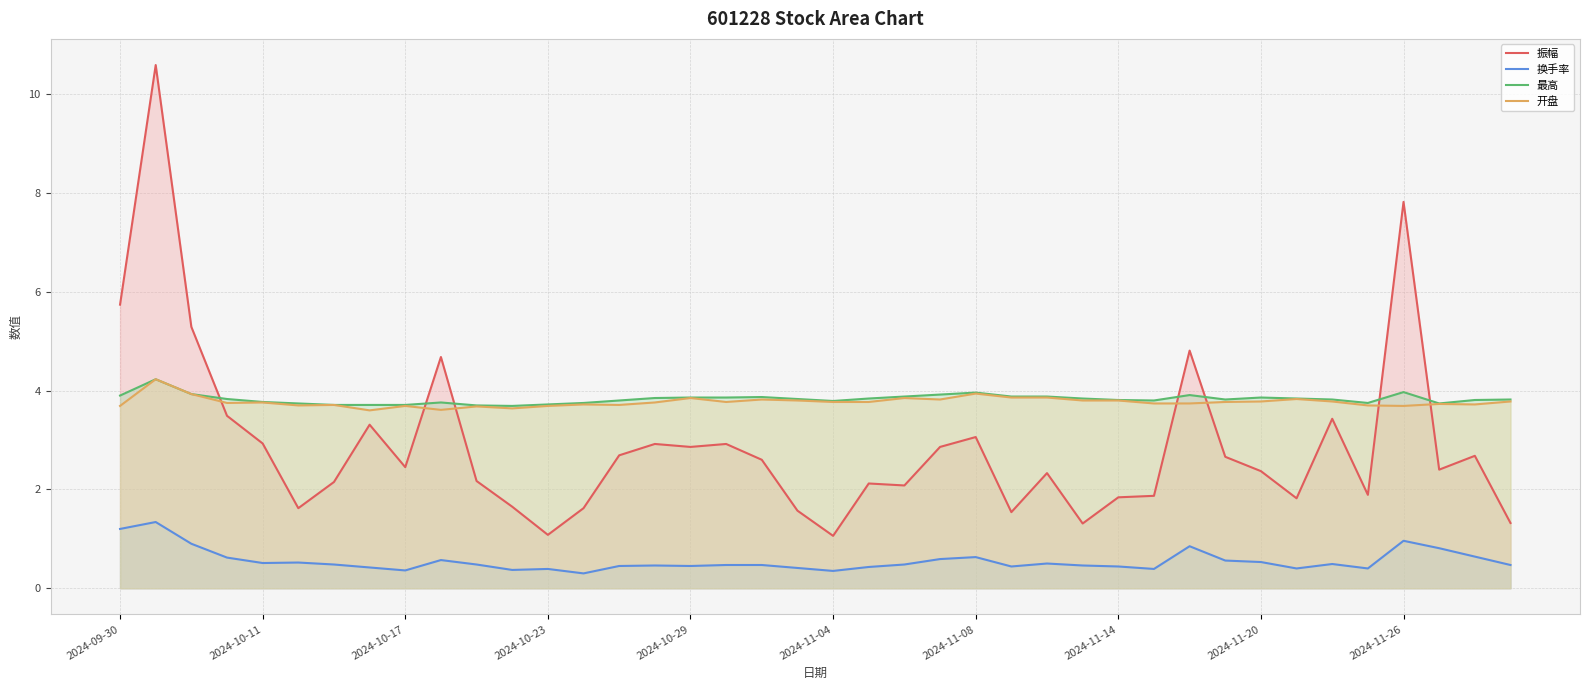

How many intersections are there between 振幅 and 开盘?

7